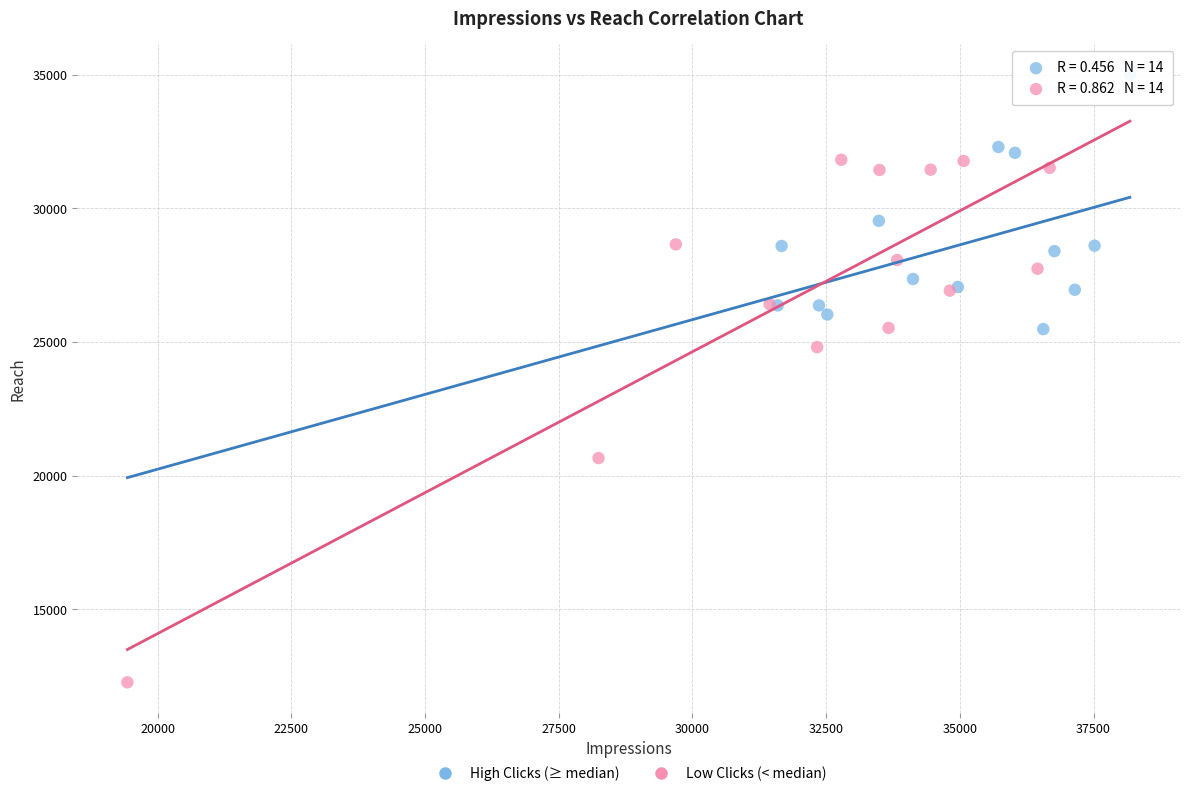

Which series contains the highest Y value?

High Clicks (≥ median)